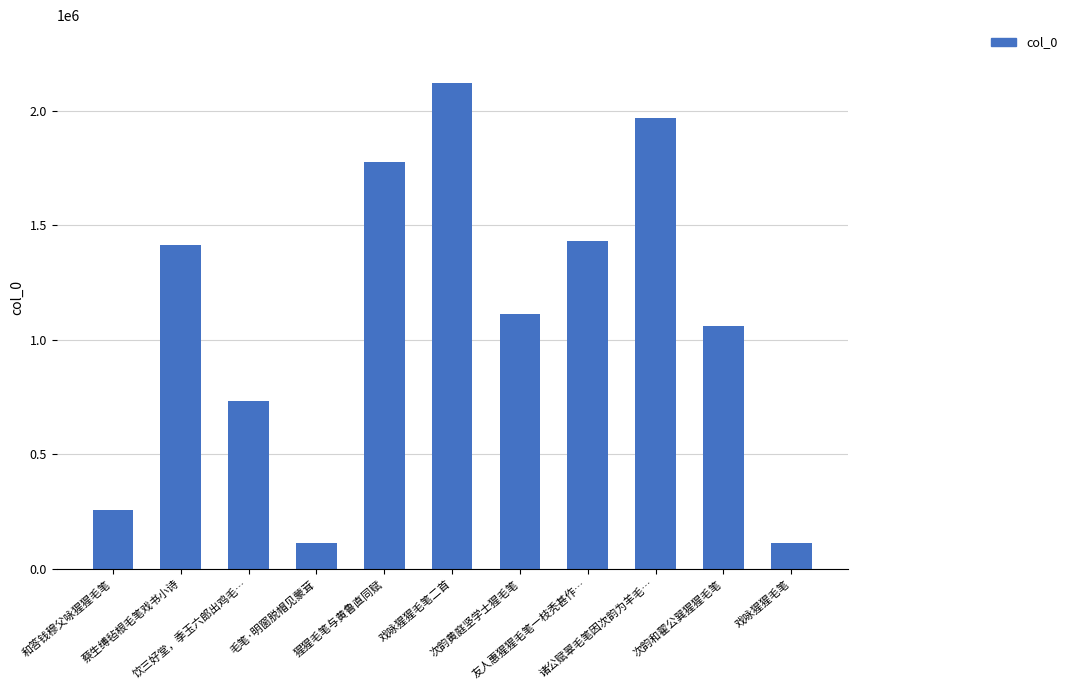

How many distinct data groups are displayed?

1